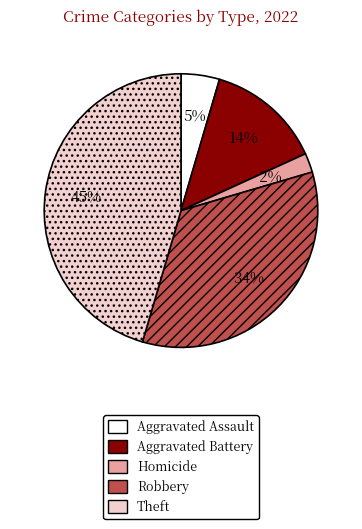

To the nearest percent, what is the difference between the largest and smallest slice percentages?

43%